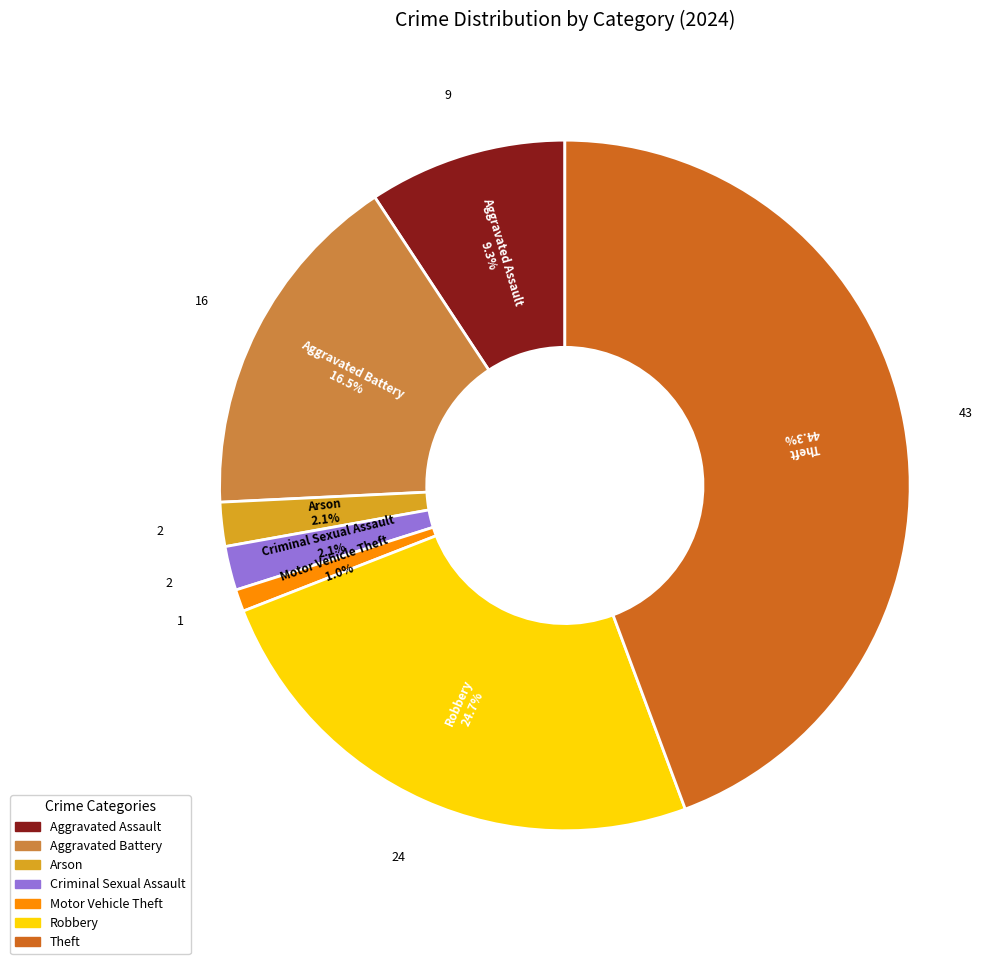

To the nearest percent, what is the average slice percentage?

14%